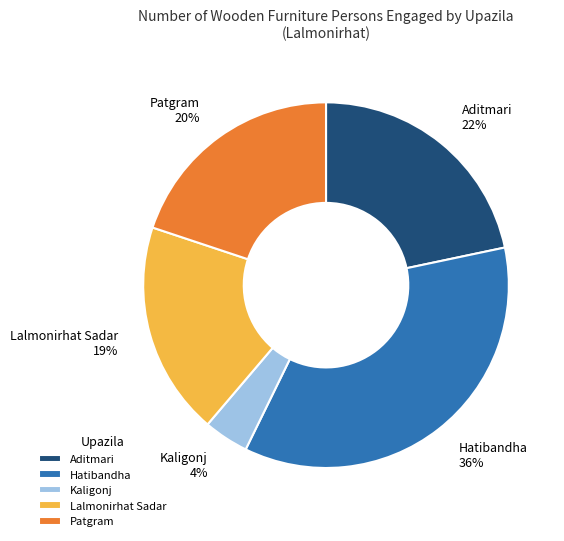

How many slices are in this pie chart?

5